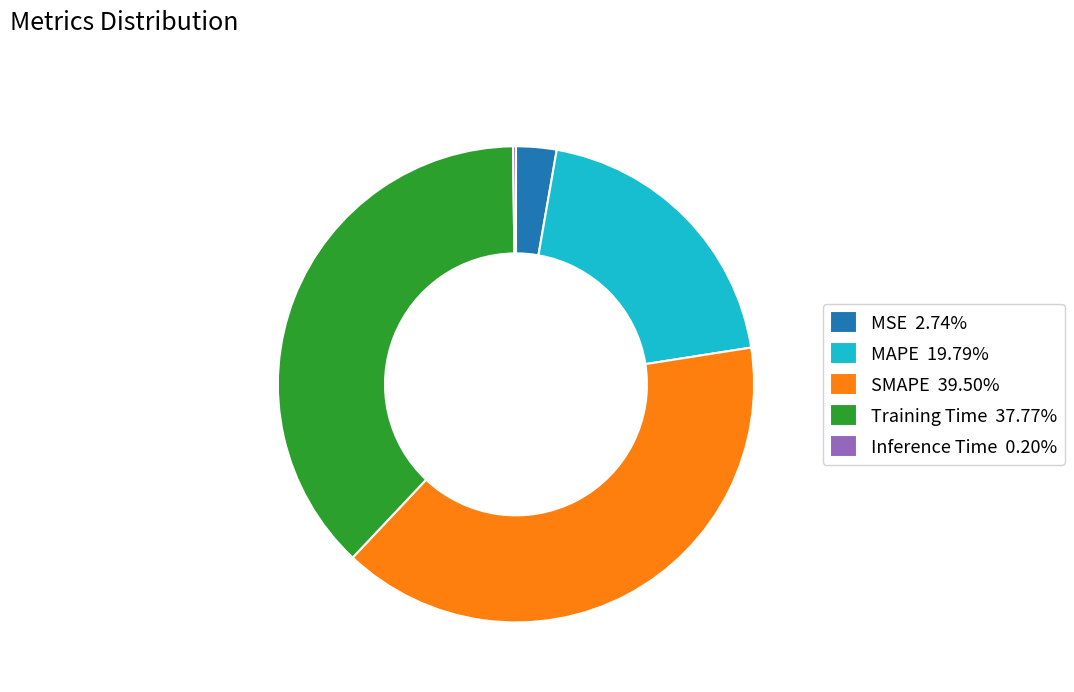

Is there any slice that represents more than half of the pie?

No